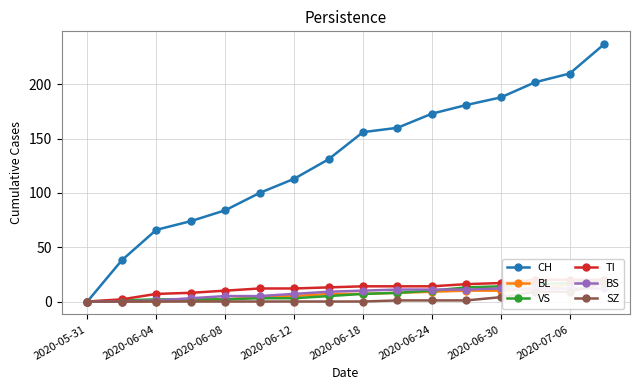

True or false: CH has more than 1 points higher than both neighbors.

False